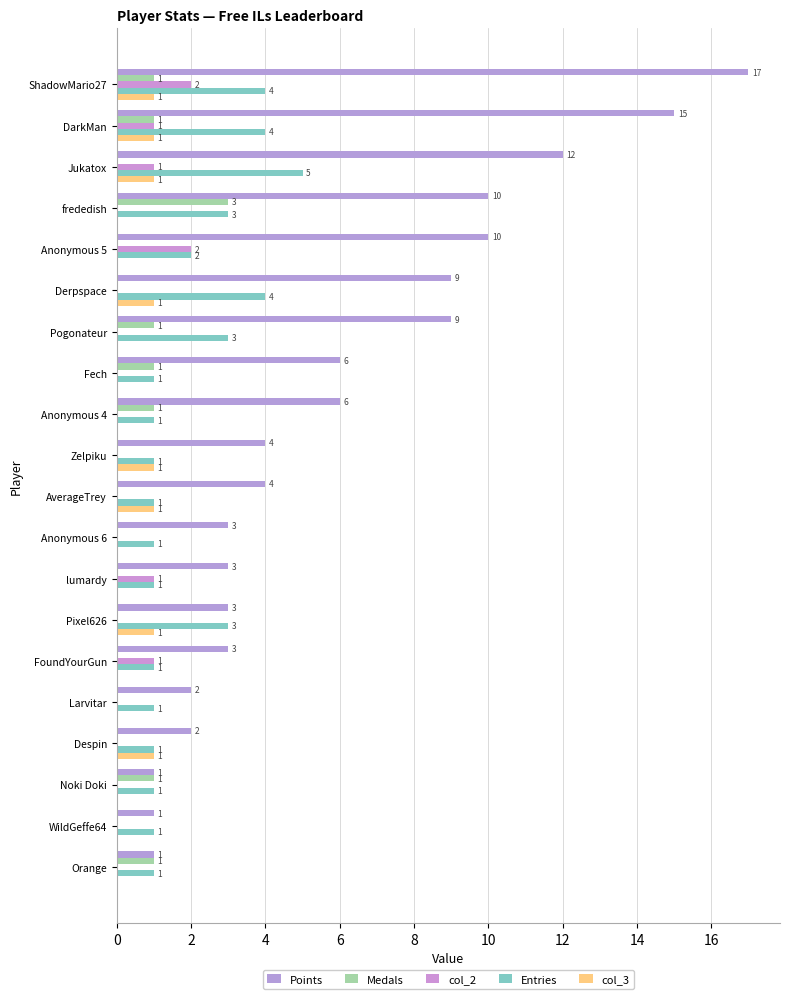

How many series are shown in this chart?

5